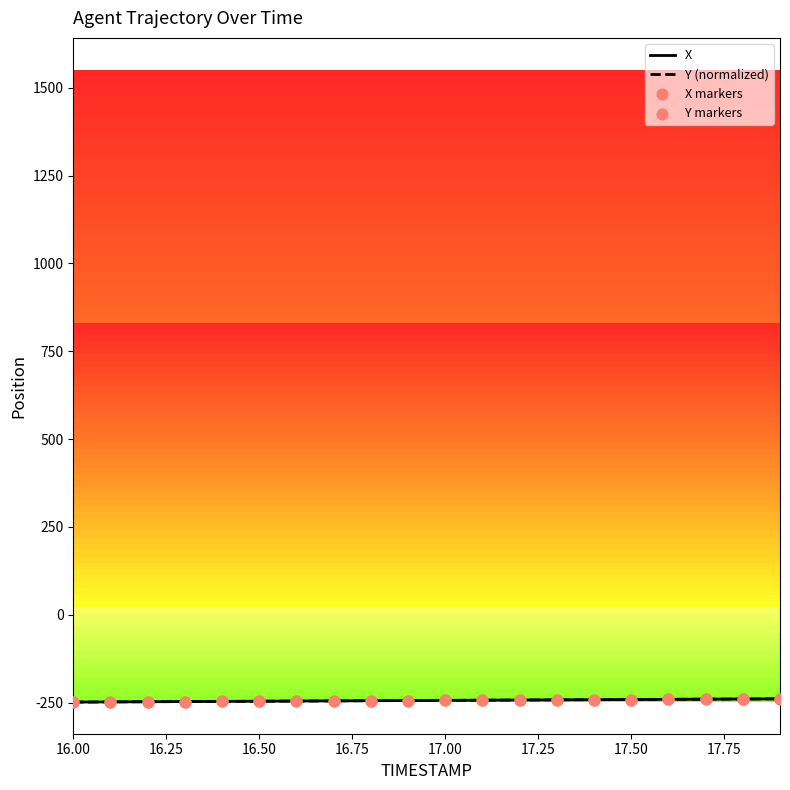

What is the smallest value displayed?

-248.5